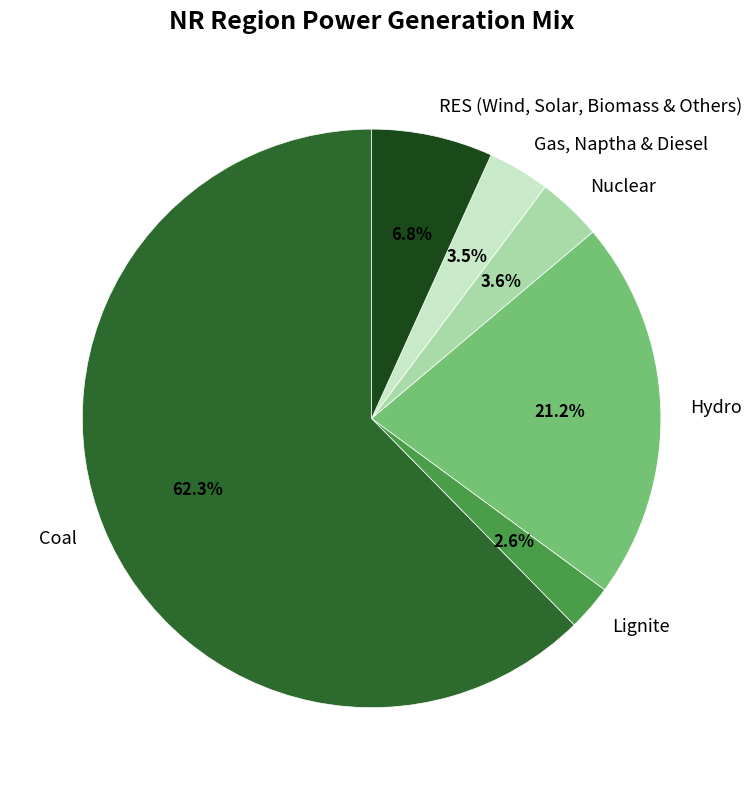

To the nearest percent, what is the difference between the largest and smallest slice percentages?

60%